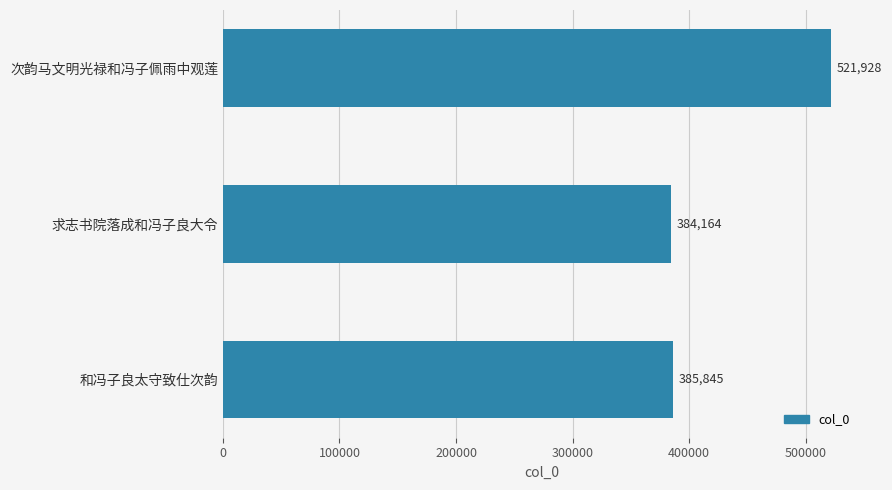

Does the chart contain stacked bars?

No